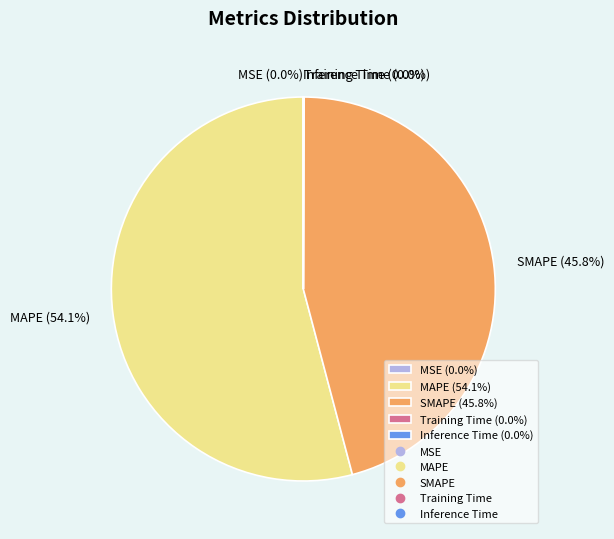

Does any single category account for the majority?

Yes